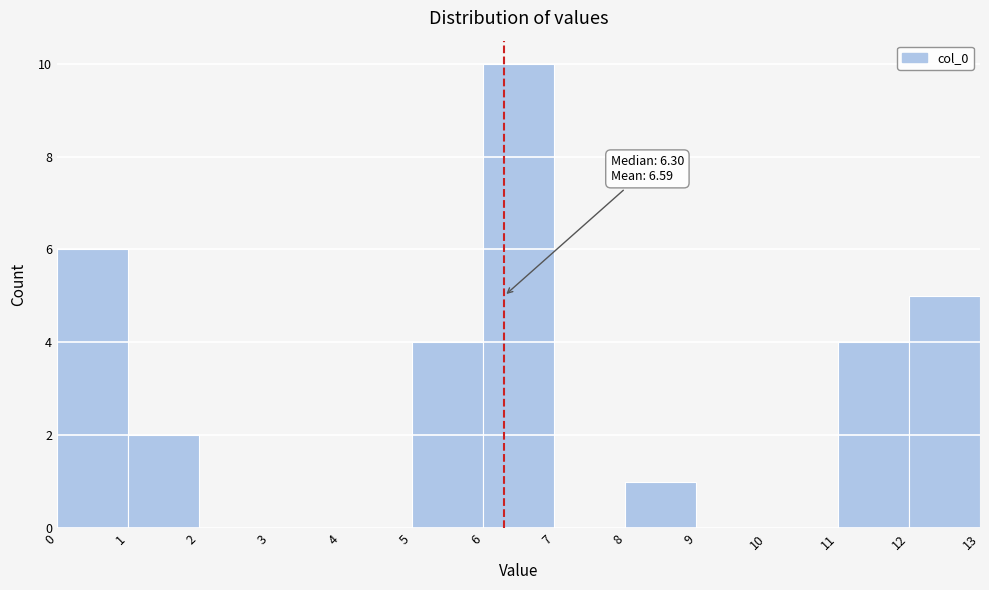

Over which range of the x-axis is the bar tallest?

6 to 7